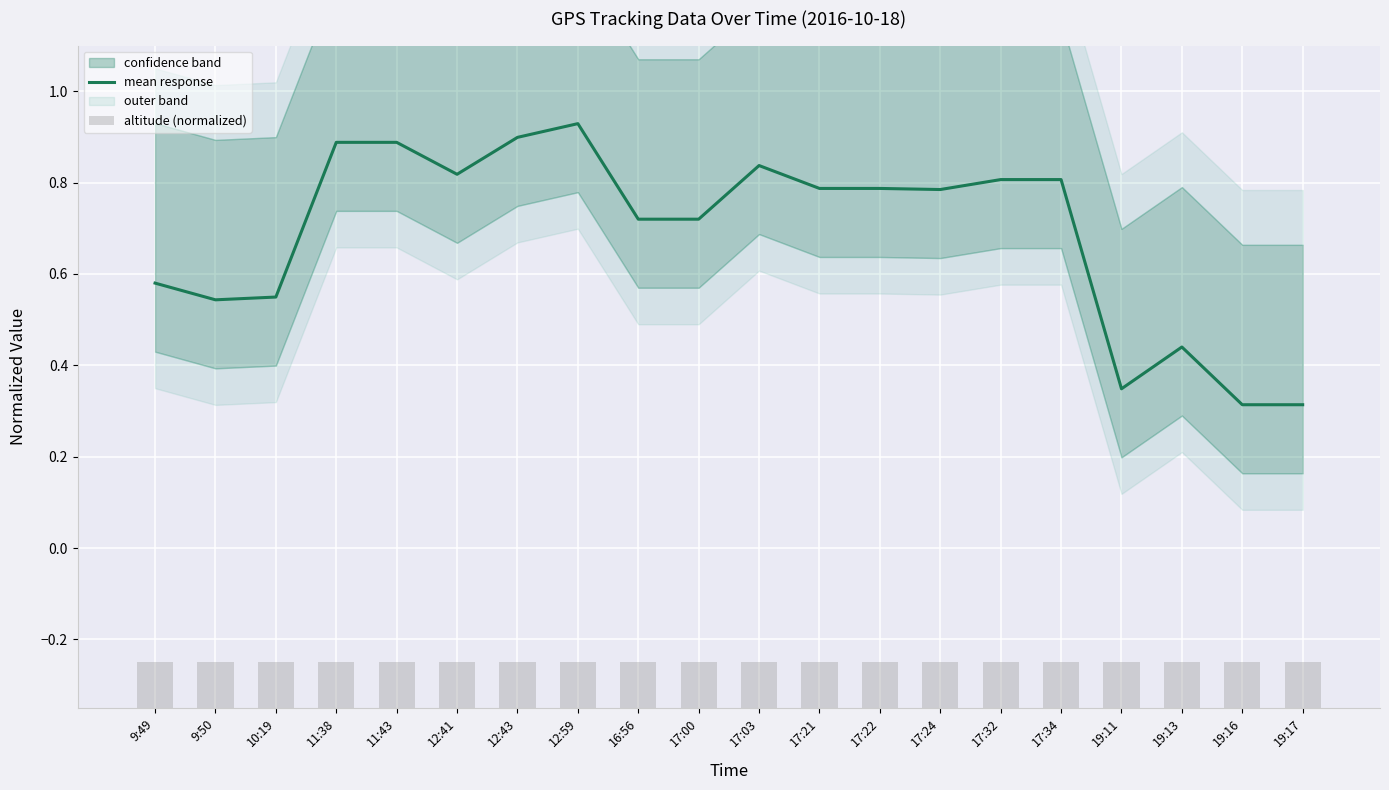

Are the bars horizontal?

No